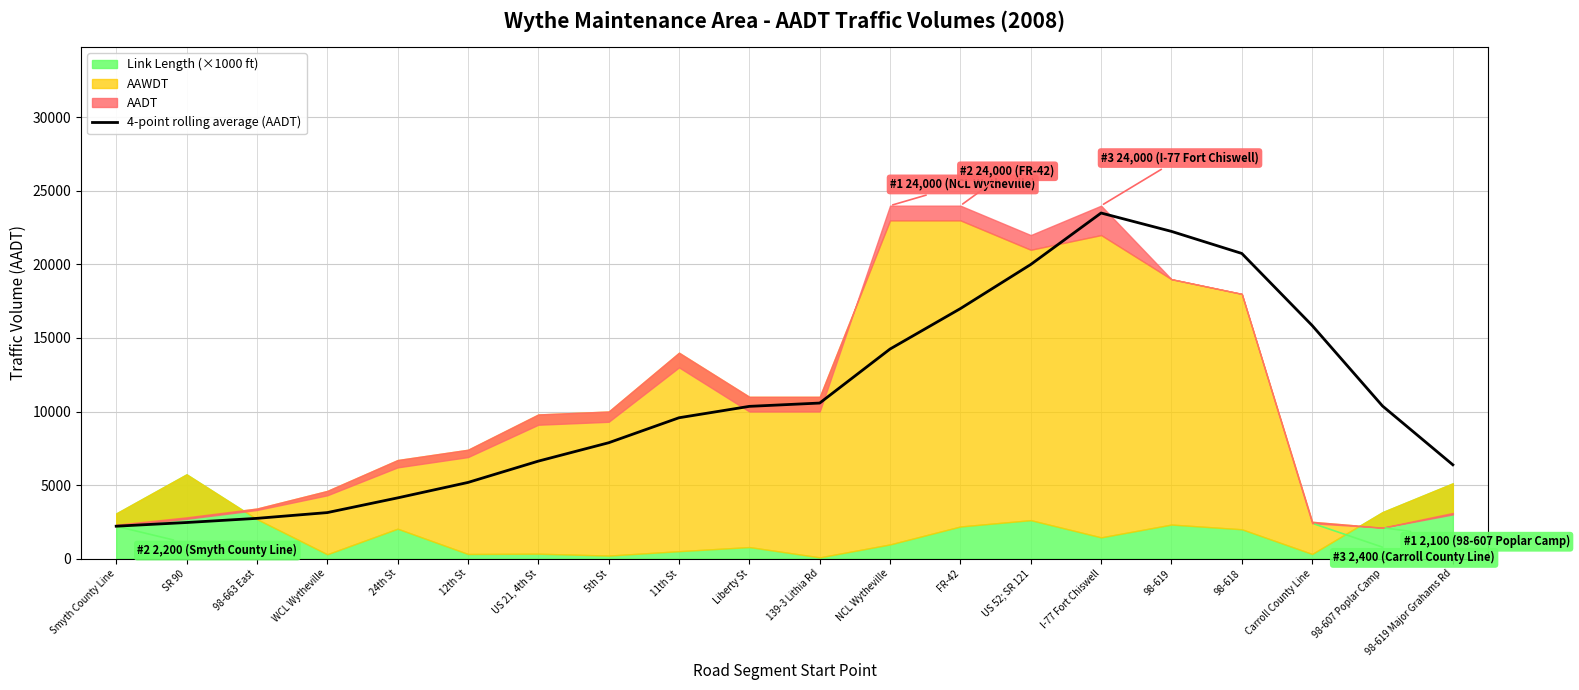

Which category has the highest value across all series?

I-77 Fort Chiswell